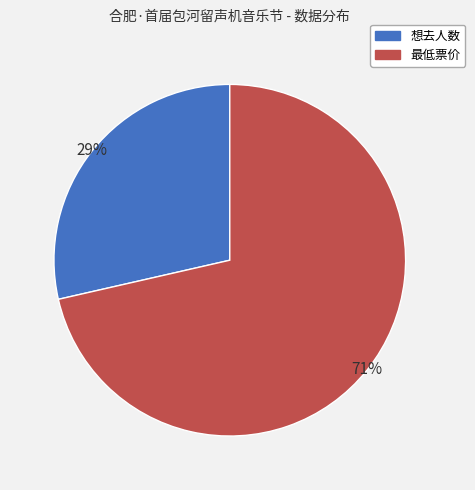

True or false: 最低票价 accounts for 83% of the total.

False